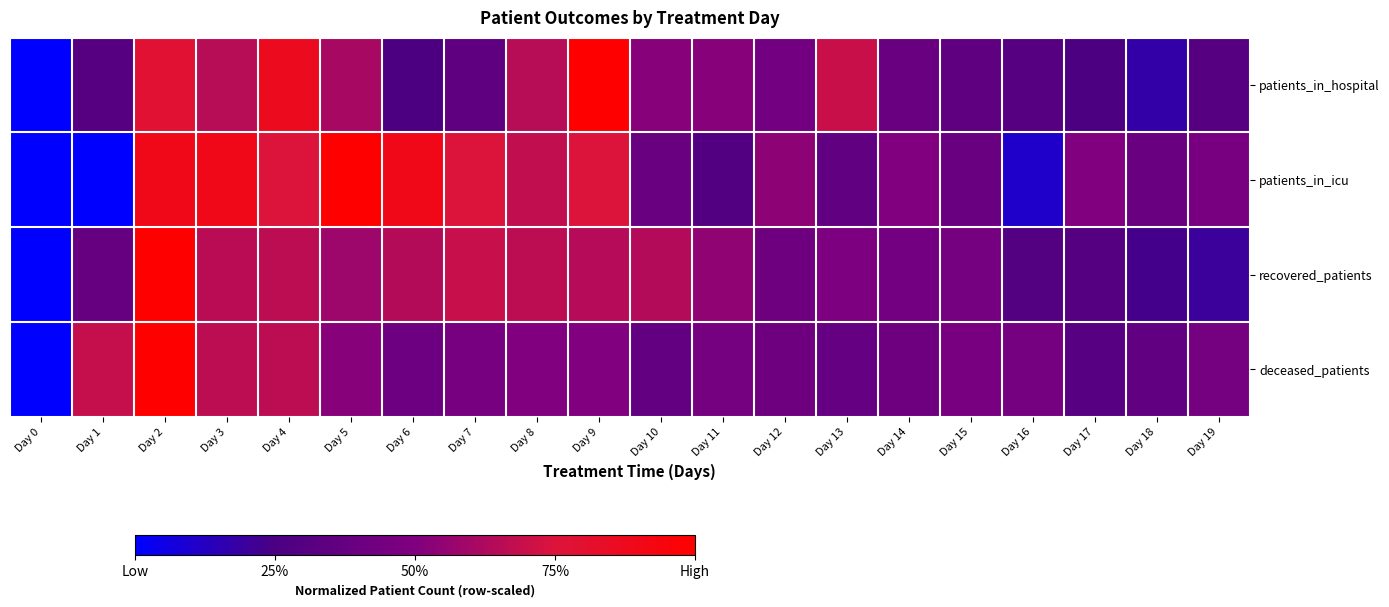

Count the number of categories in the chart.

20